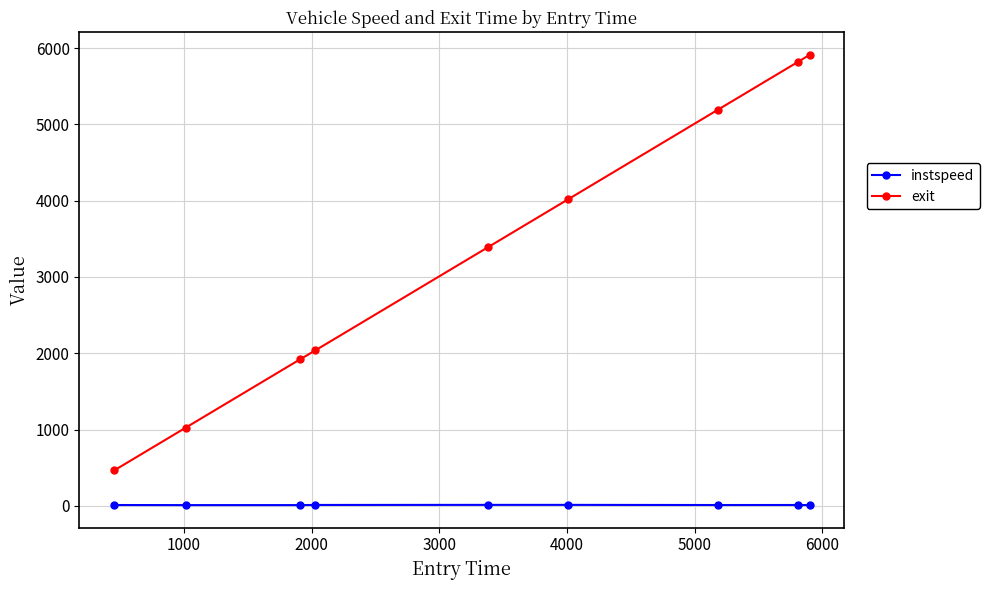

Which series has the largest total across all categories?

exit